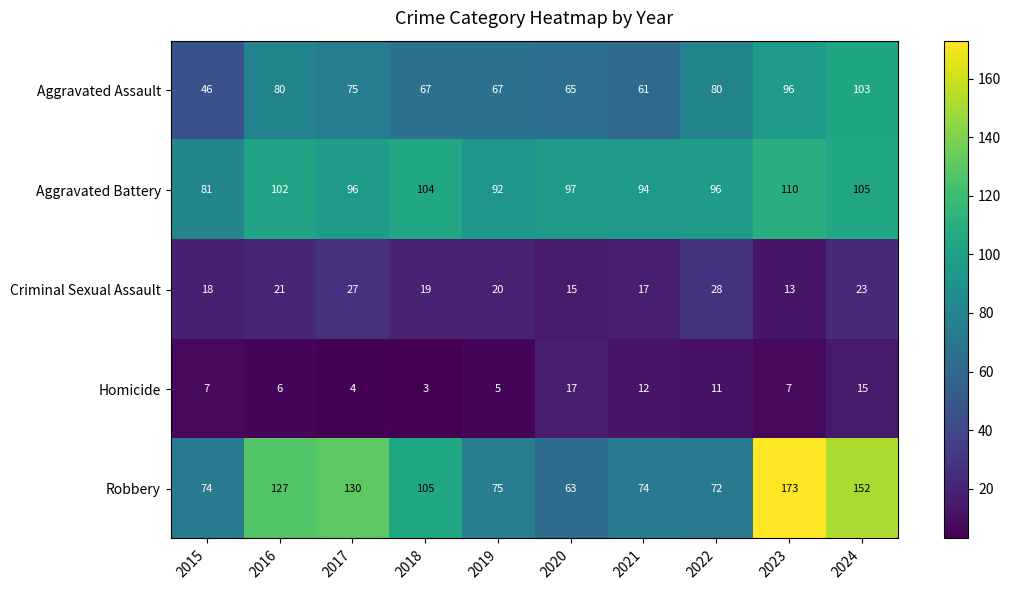

What is the sum of all Homicide values?

87